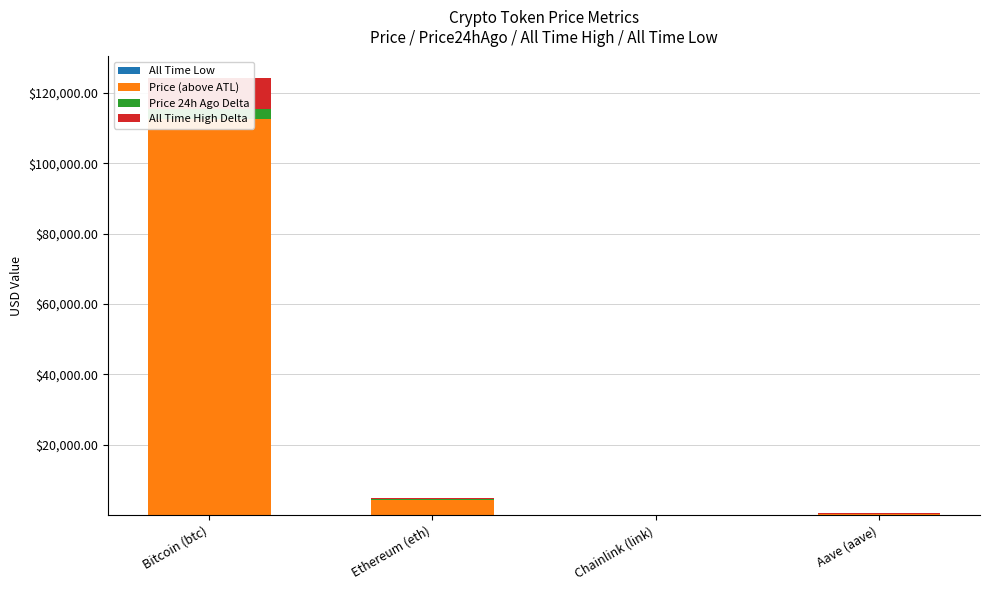

What is the difference between the maximum and minimum values in the All Time High Delta series?

8573.4